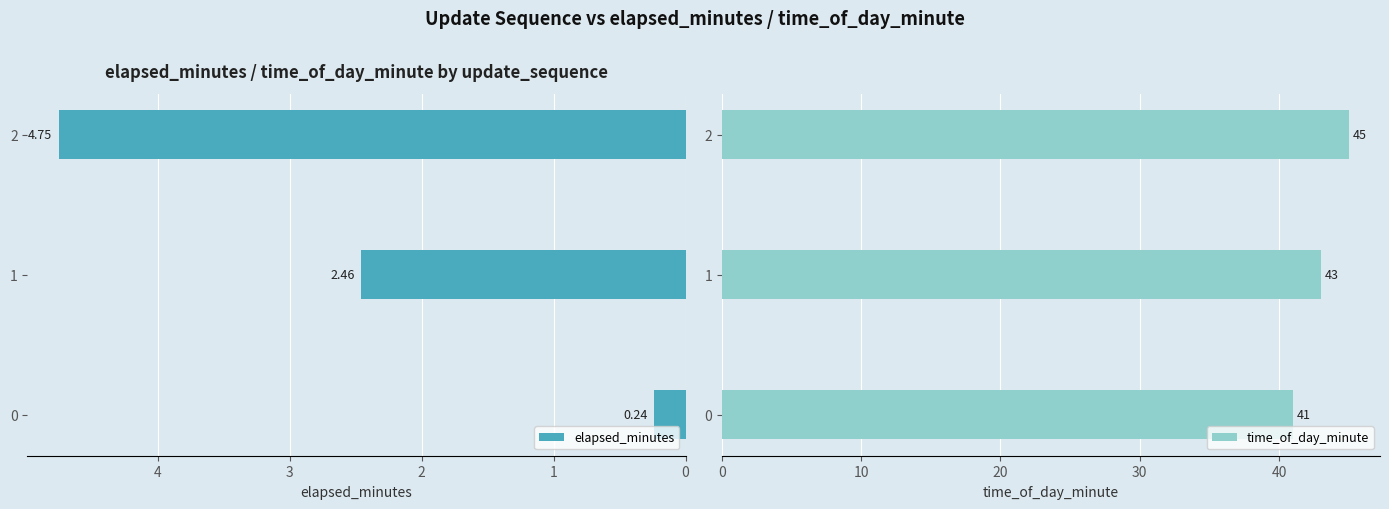

At which category does the chart reach its peak across all series?

2